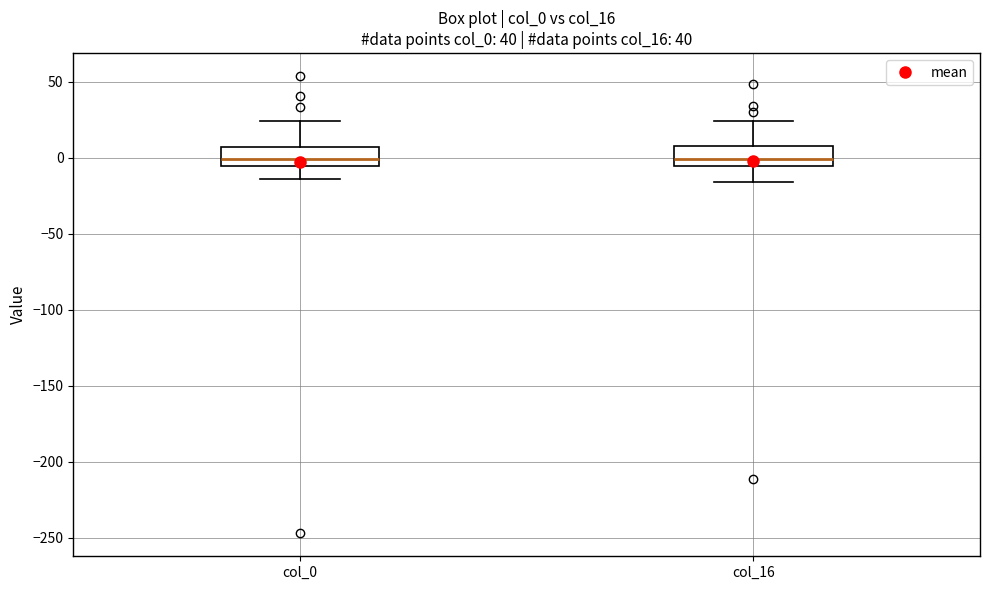

Reading left to right, transcribe this box plot: for each box, give where its median line is, the range the box spans, and where its two whiskers end, as read against the y-axis. The values are not printed on the chart, so give them approximately, as read against the axis.

col_0: median 0, box -5 to 5, whiskers -15 to 25
col_16: median 0, box -5 to 5, whiskers -15 to 25